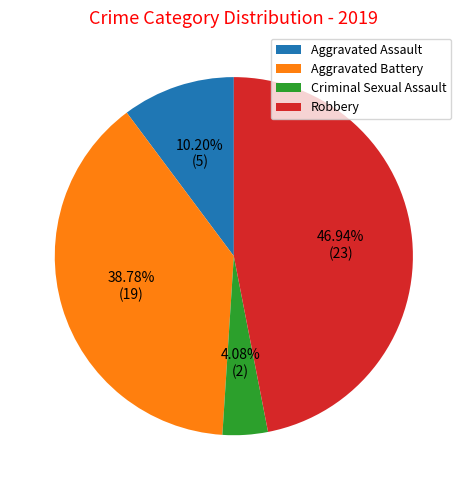

Which category has the biggest portion of the pie?

Robbery